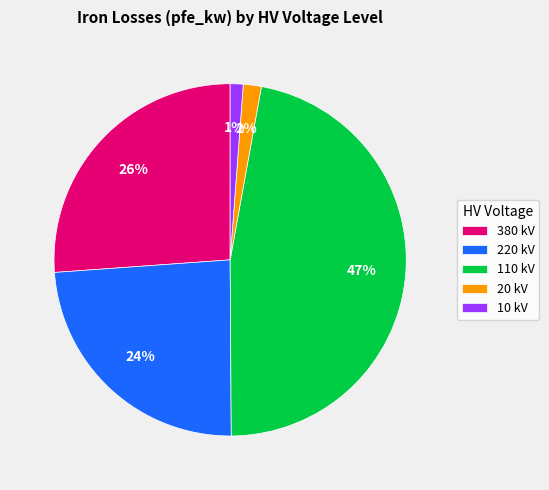

To the nearest percent, what is the average slice percentage?

20%